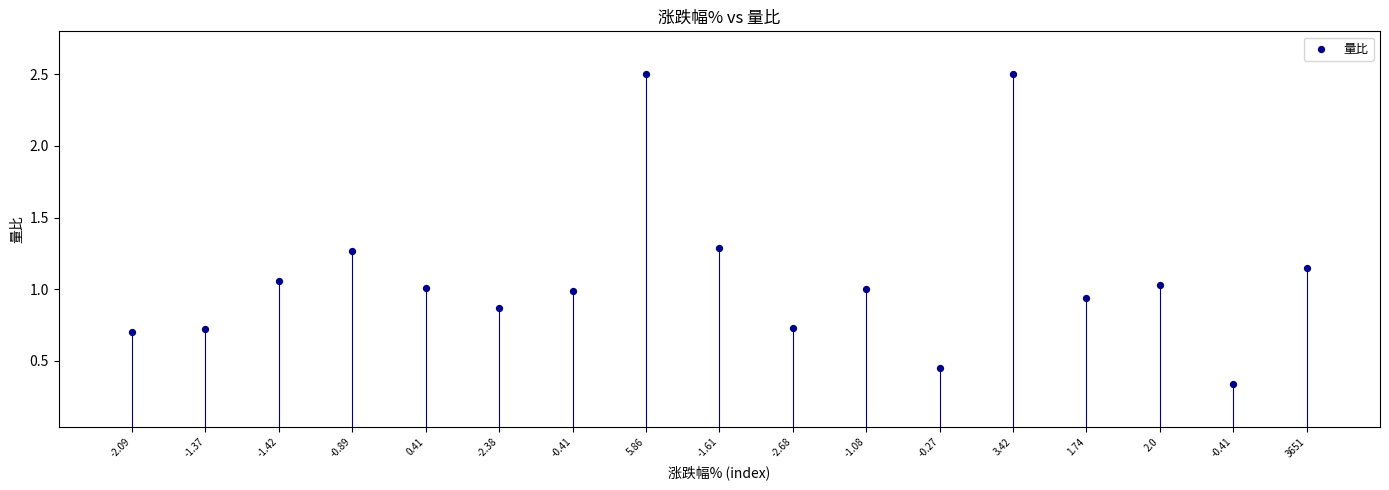

What is the range of Y values (max minus min)?

2.2